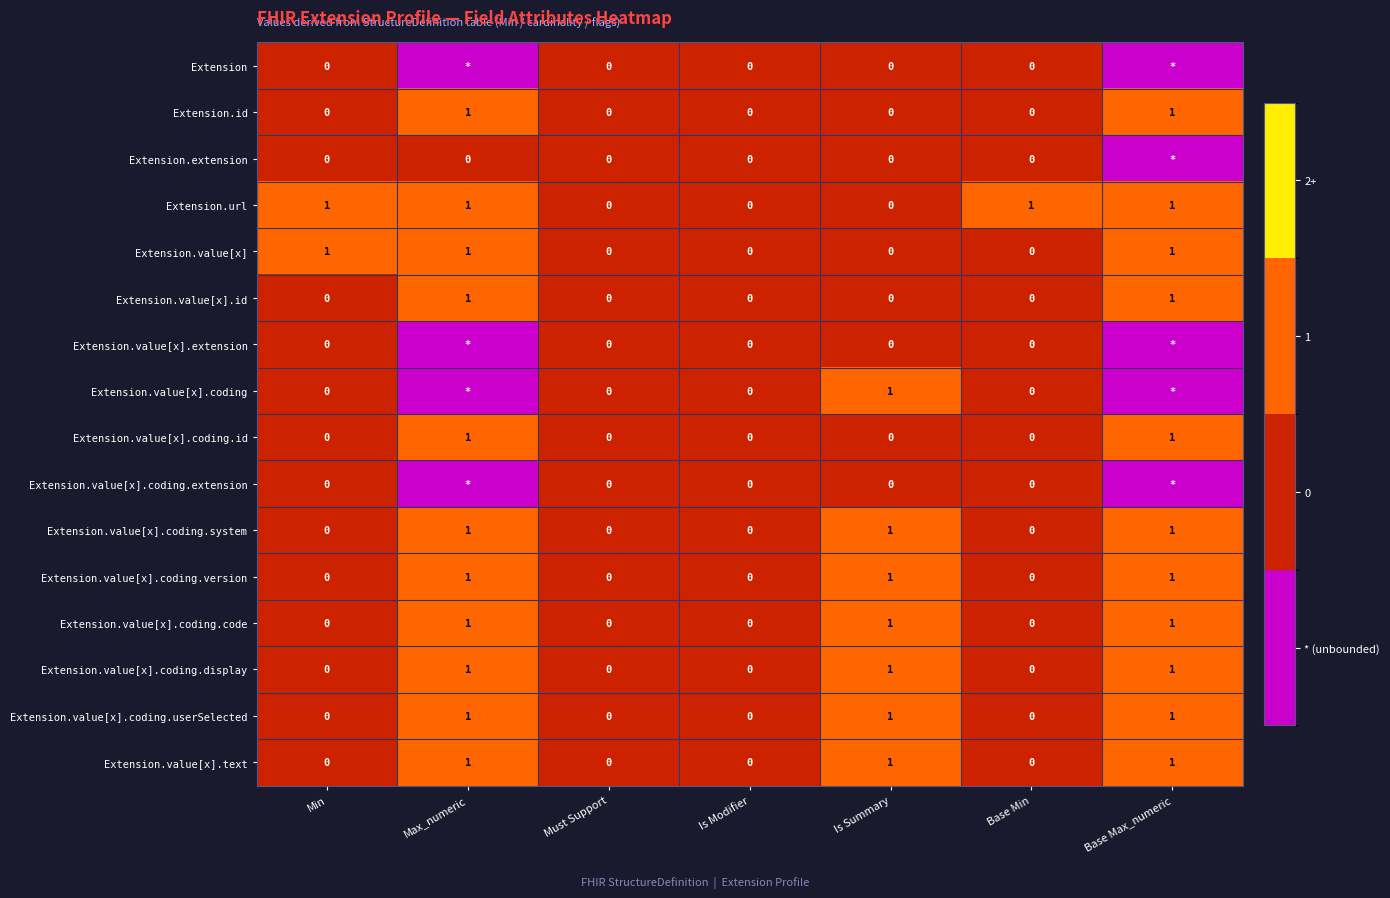

Is the value of Extension.value[x].id at Min greater than the value of Extension.value[x].coding.userSelected at Base Max_numeric?

No